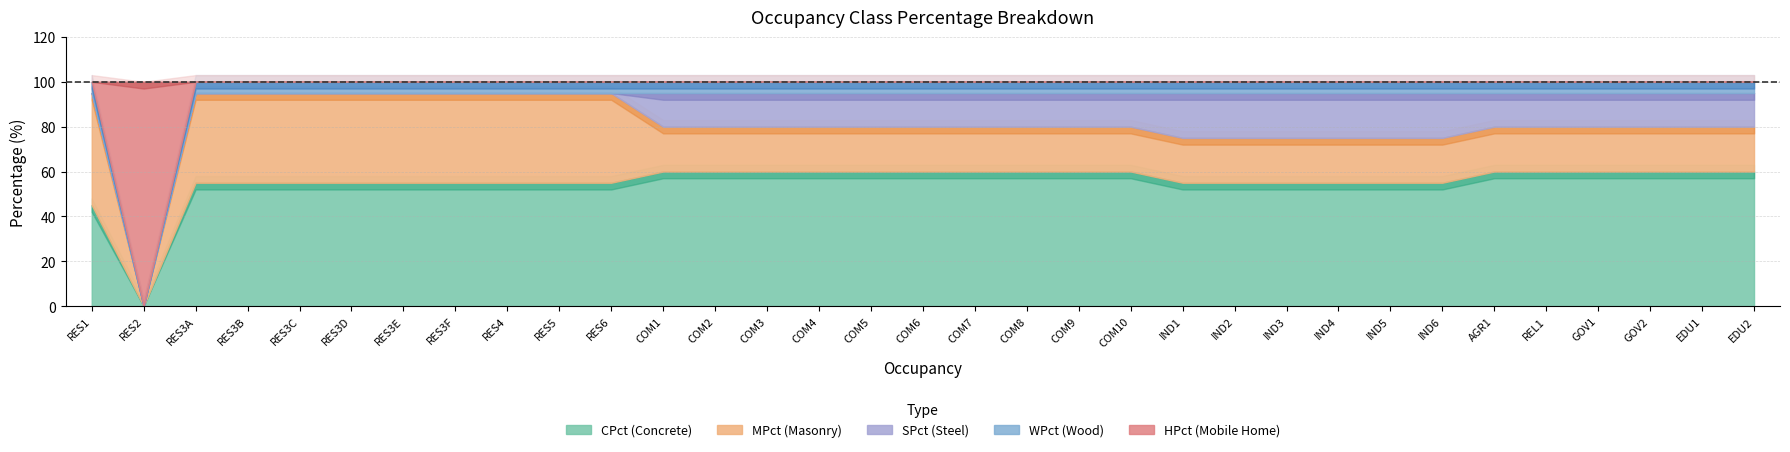

True or false: HPct has more than 1 interior local peaks.

False